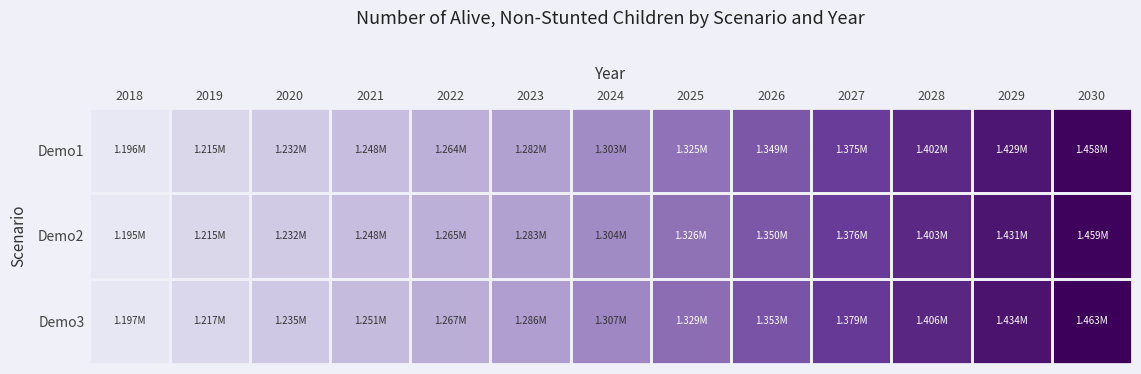

What is the total value across all series at 2030?

4380362.4